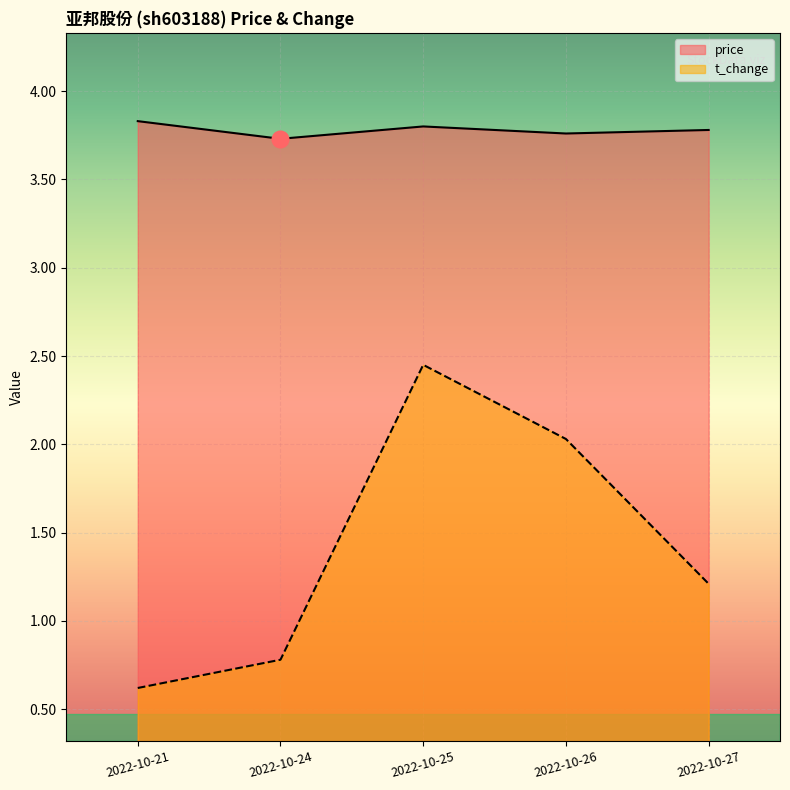

At which label does price reach its peak?

2022-10-21